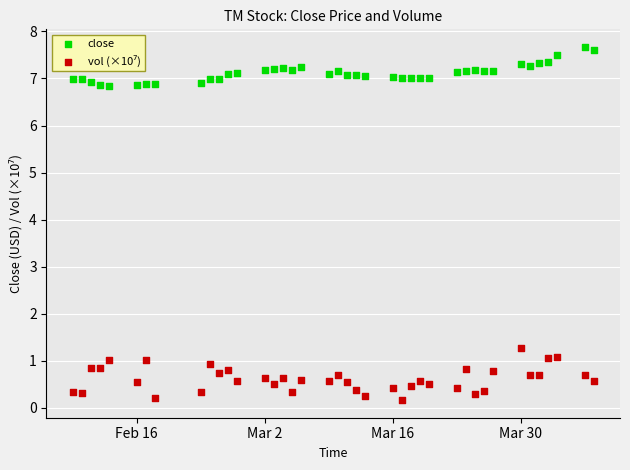

What is the X range (max minus min) for the scatter plot?

57.0